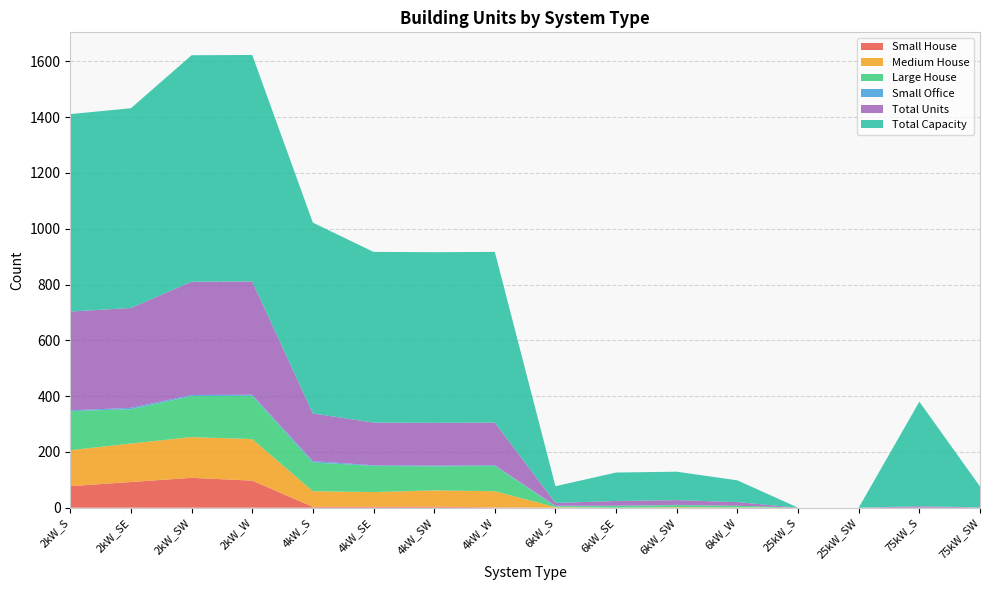

Reading left to right, list all the values displayed in this chart.

Small House: 2kW_S=77	2kW_SE=92	2kW_SW=107	2kW_W=97	4kW_S=3	4kW_SE=3	4kW_SW=4	4kW_W=1	6kW_S=0	6kW_SE=0	6kW_SW=0	6kW_W=0	25kW_S=0	25kW_SW=0	75kW_S=0	75kW_SW=0
Medium House: 2kW_S=129	2kW_SE=138	2kW_SW=146	2kW_W=149	4kW_S=56	4kW_SE=53	4kW_SW=58	4kW_W=58	6kW_S=2	6kW_SE=0	6kW_SW=2	6kW_W=1	25kW_S=0	25kW_SW=0	75kW_S=0	75kW_SW=0
Large House: 2kW_S=140	2kW_SE=123	2kW_SW=147	2kW_W=155	4kW_S=103	4kW_SE=94	4kW_SW=86	4kW_W=91	6kW_S=3	6kW_SE=6	6kW_SW=7	6kW_W=6	25kW_S=0	25kW_SW=0	75kW_S=0	75kW_SW=0
Small Office: 2kW_S=3	2kW_SE=5	2kW_SW=4	2kW_W=4	4kW_S=5	4kW_SE=2	4kW_SW=3	4kW_W=2	6kW_S=2	6kW_SE=1	6kW_SW=1	6kW_W=0	25kW_S=0	25kW_SW=0	75kW_S=0	75kW_SW=0
Total Units: 2kW_S=354	2kW_SE=358	2kW_SW=406	2kW_W=406	4kW_S=171	4kW_SE=153	4kW_SW=153	4kW_W=153	6kW_S=10	6kW_SE=17	6kW_SW=17	6kW_W=13	25kW_S=0	25kW_SW=0	75kW_S=5	75kW_SW=1
Total Capacity: 2kW_S=708	2kW_SE=716	2kW_SW=812	2kW_W=812	4kW_S=684	4kW_SE=612	4kW_SW=612	4kW_W=612	6kW_S=60	6kW_SE=102	6kW_SW=102	6kW_W=78	25kW_S=0	25kW_SW=0	75kW_S=375	75kW_SW=75